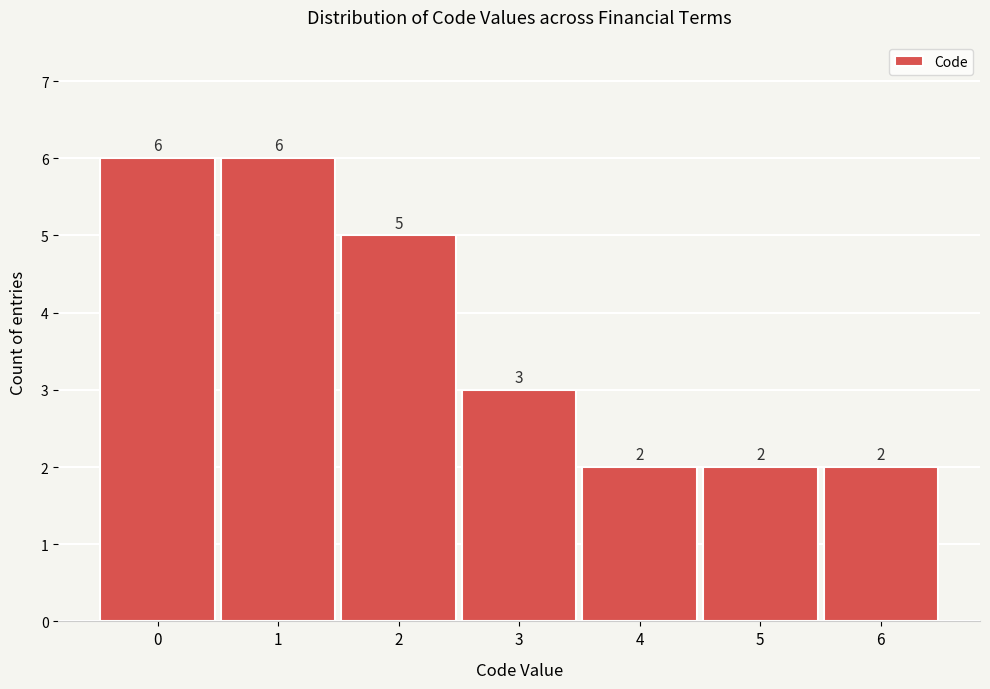

Reading left to right, extract all data points from this chart.

0=6	1=6	2=5	3=3	4=2	5=2	6=2